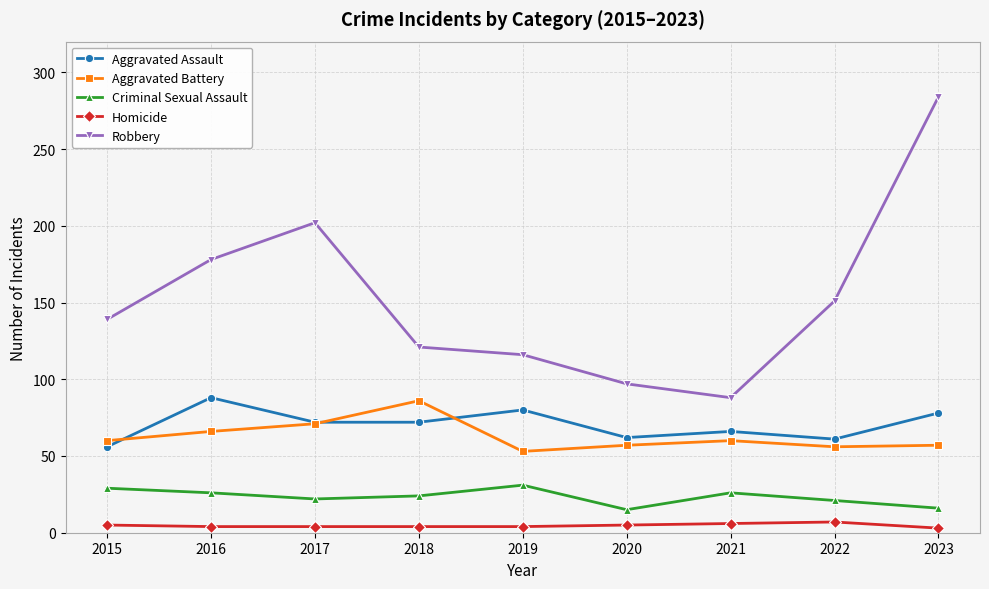

Which series has the largest total across all categories?

Robbery